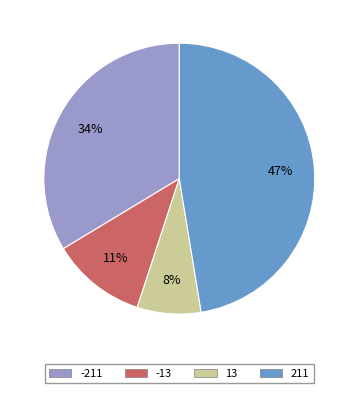

What is the ratio of the value at 13 to the value at 211?

0.2